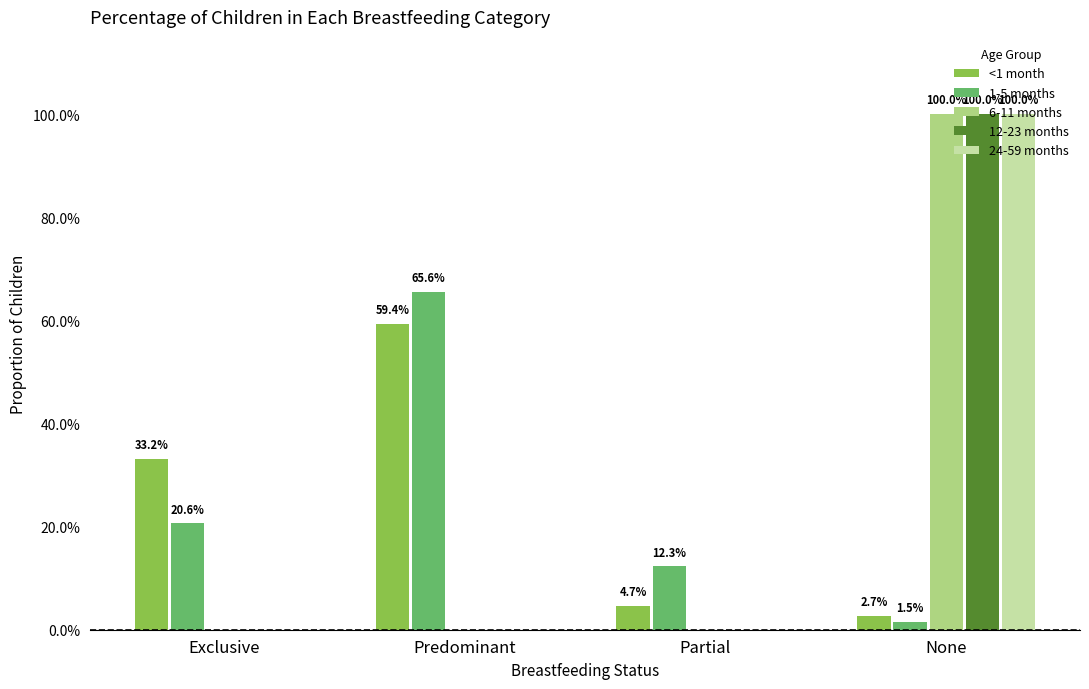

How many 12-23 months values are between 0 and 1?

4